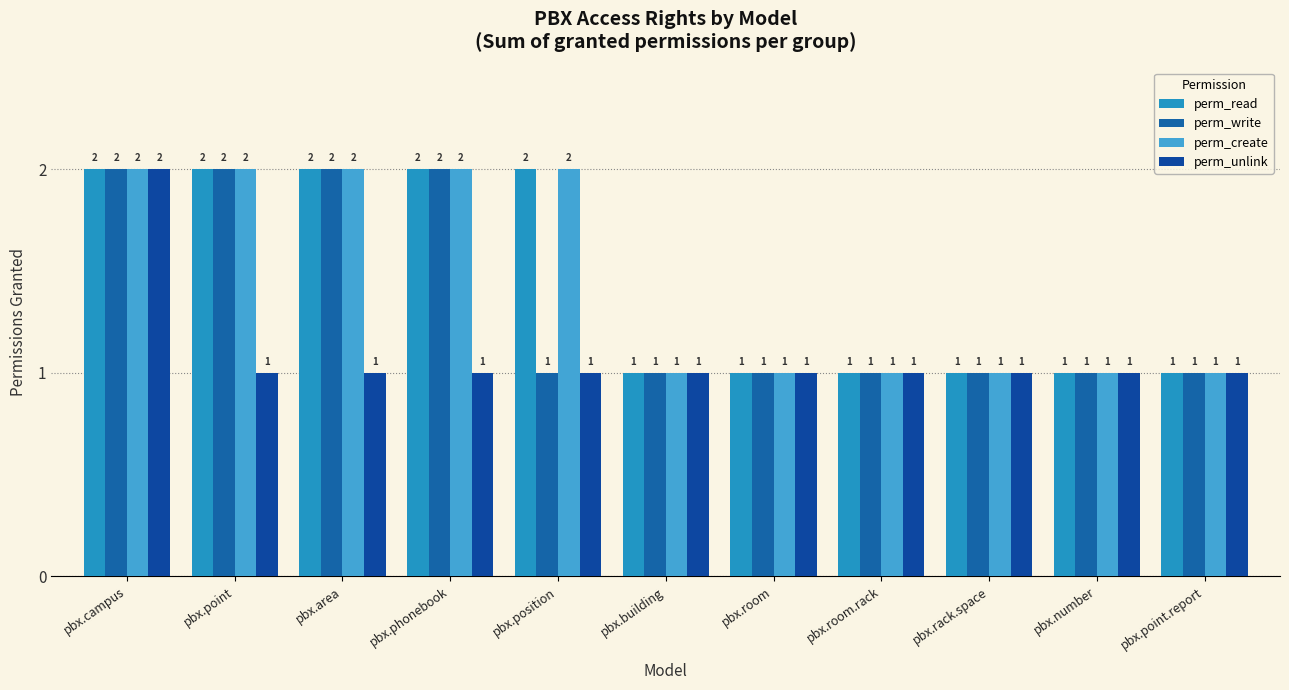

Reading left to right, transcribe all the data shown in this chart.

perm_read: 2	2	2	2	2	1	1	1	1	1	1
perm_write: 2	2	2	2	1	1	1	1	1	1	1
perm_create: 2	2	2	2	2	1	1	1	1	1	1
perm_unlink: 2	1	1	1	1	1	1	1	1	1	1